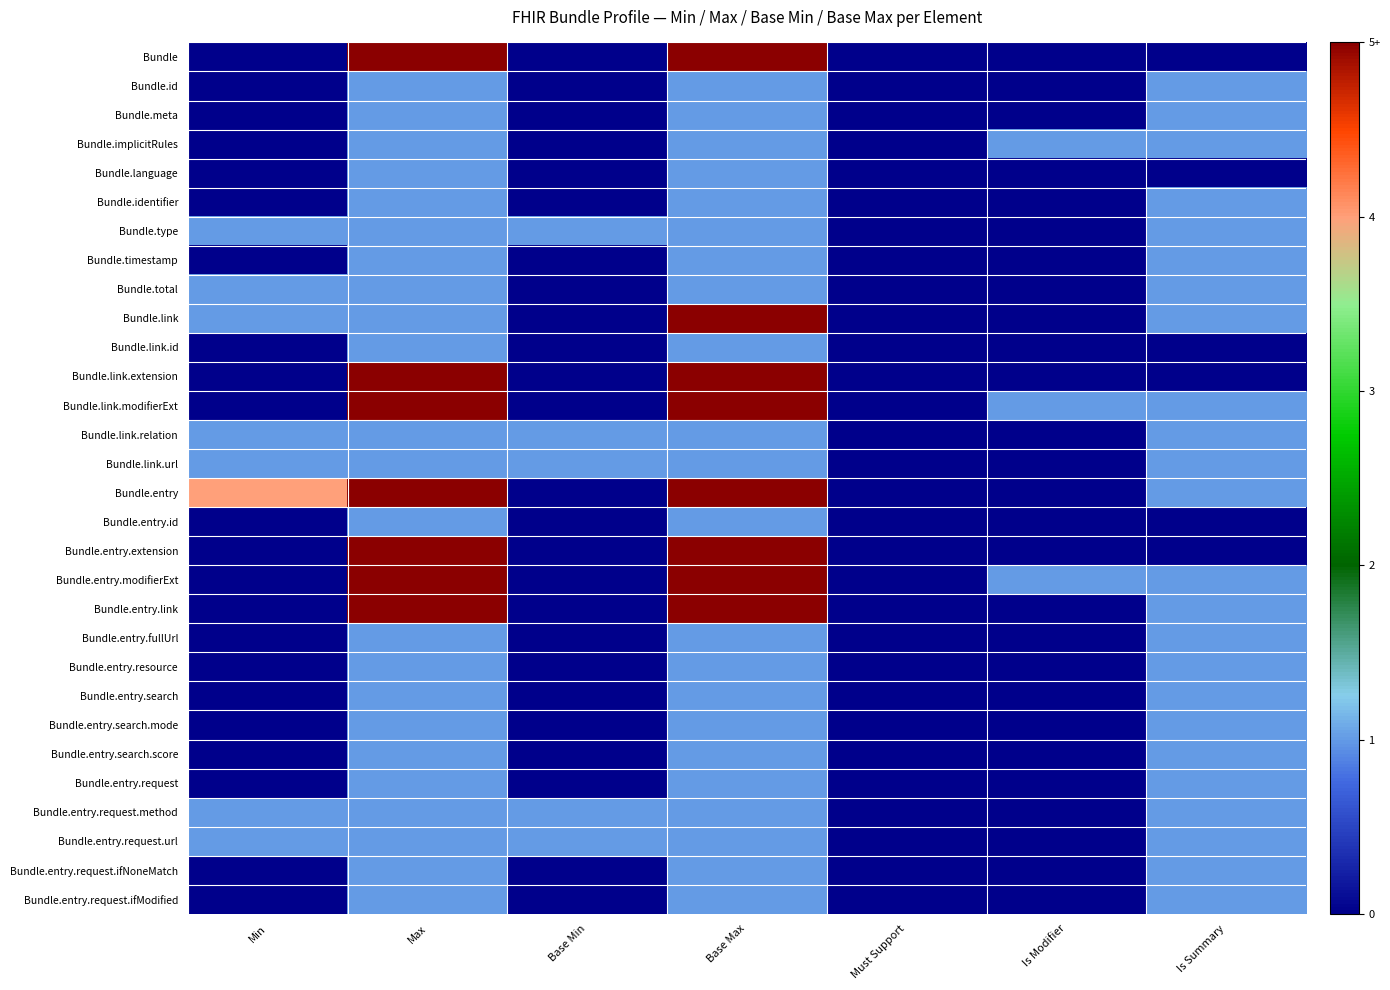

Rank the series by their maximum value, from highest to lowest.

Bundle, Bundle.link, Bundle.link.extension, Bundle.link.modifierExt, Bundle.entry, Bundle.entry.extension, Bundle.entry.modifierExt, Bundle.entry.link, Bundle.id, Bundle.meta, Bundle.implicitRules, Bundle.language, Bundle.identifier, Bundle.type, Bundle.timestamp, Bundle.total, Bundle.link.id, Bundle.link.relation, Bundle.link.url, Bundle.entry.id, Bundle.entry.fullUrl, Bundle.entry.resource, Bundle.entry.search, Bundle.entry.search.mode, Bundle.entry.search.score, Bundle.entry.request, Bundle.entry.request.method, Bundle.entry.request.url, Bundle.entry.request.ifNoneMatch, Bundle.entry.request.ifModified